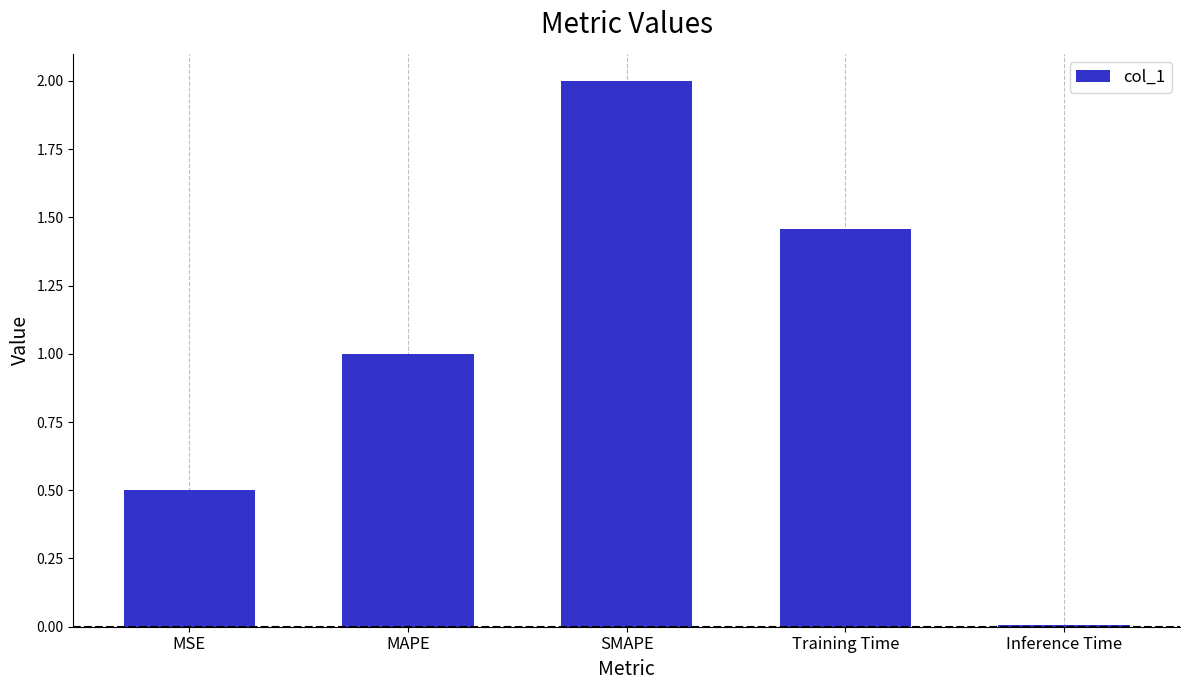

Are the bars grouped side by side (vs. stacked)?

No